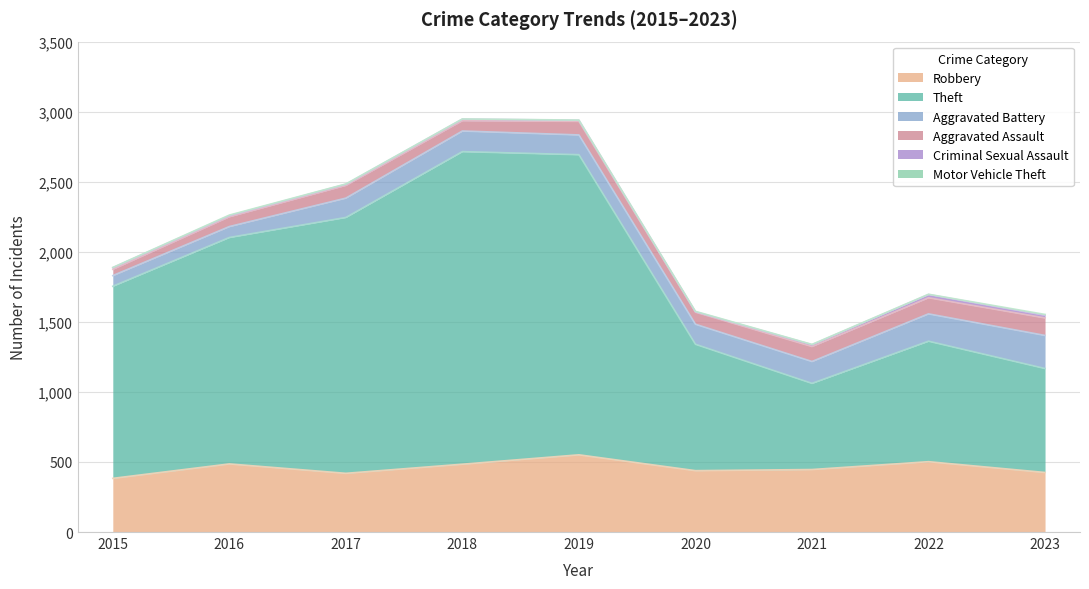

True or false: Theft and Aggravated Battery intersect in this chart.

False